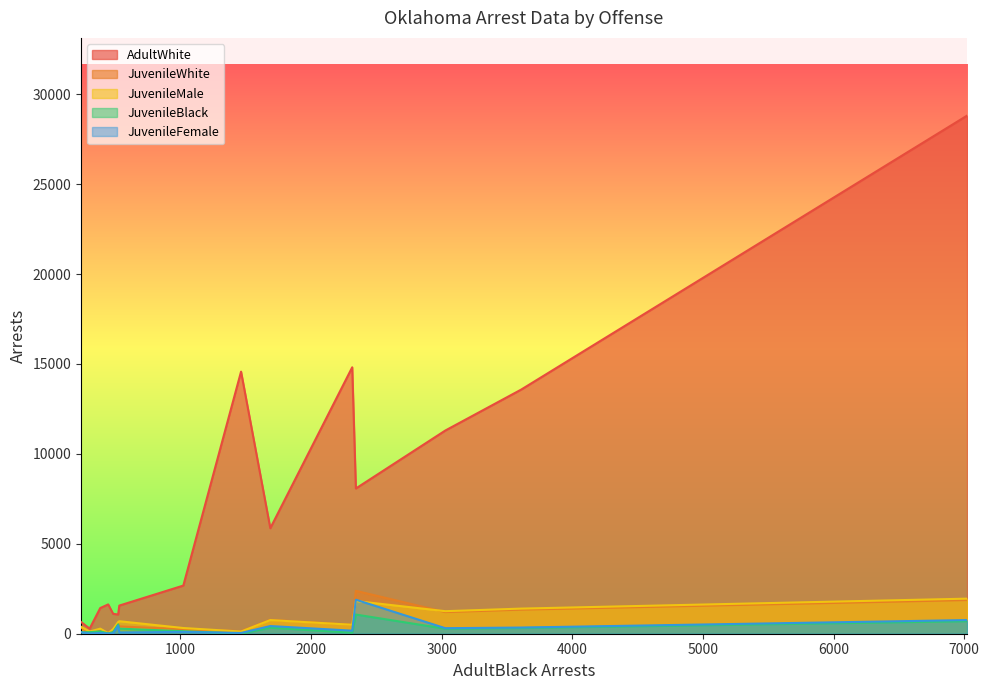

Which series has the largest total across all categories?

AdultWhite